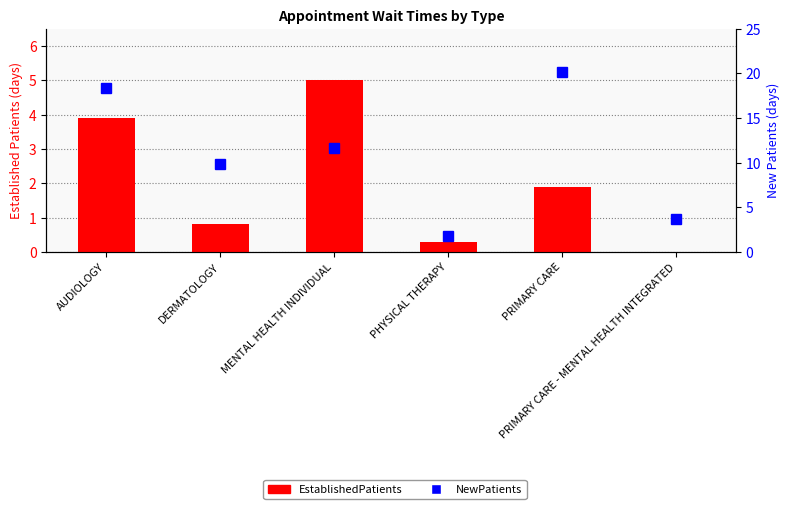

Rank the series at MENTAL HEALTH INDIVIDUAL from highest to lowest value.

NewPatients, EstablishedPatients